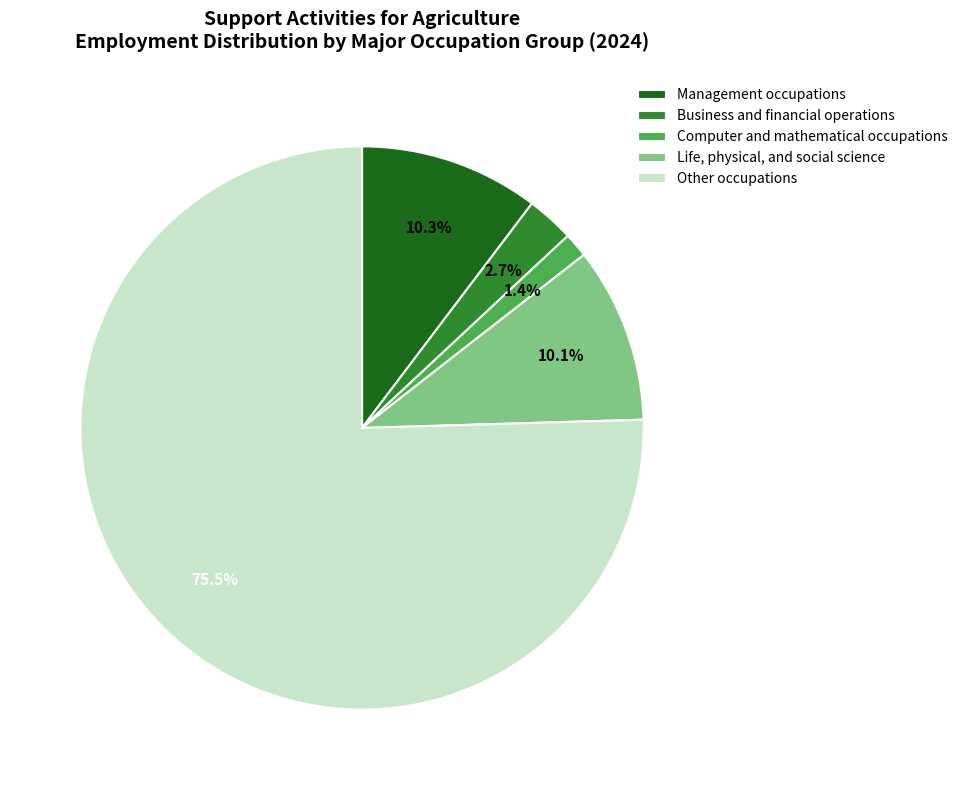

The Business and financial operations slice represents 3% of the pie. True or false?

True